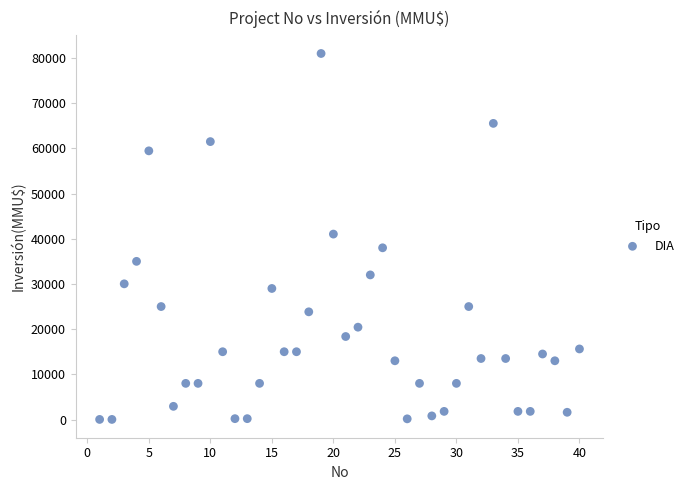

What is the range of X values (max minus min)?

39